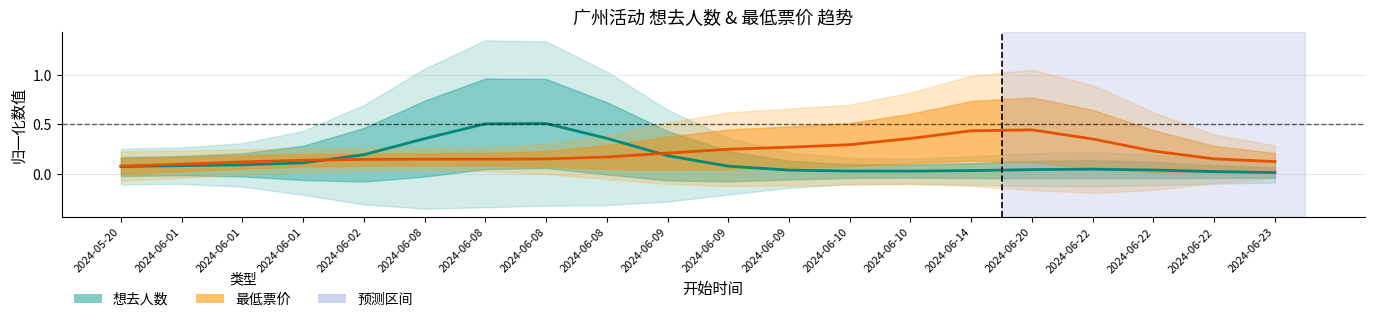

What are all the series names shown in the legend?

想去人数 (归一化), 最低票价 (归一化)